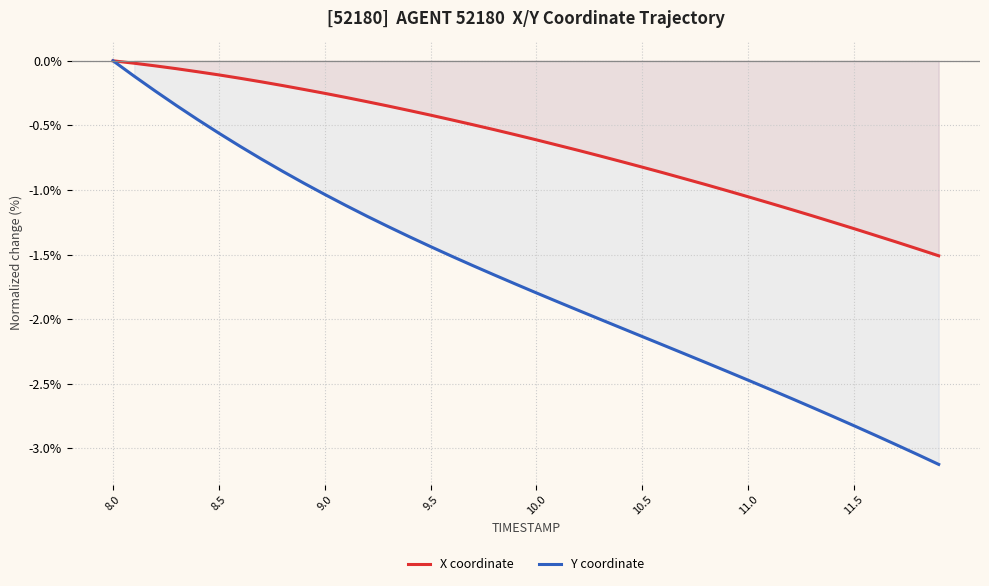

Is this an area chart (filled region under the line)?

No